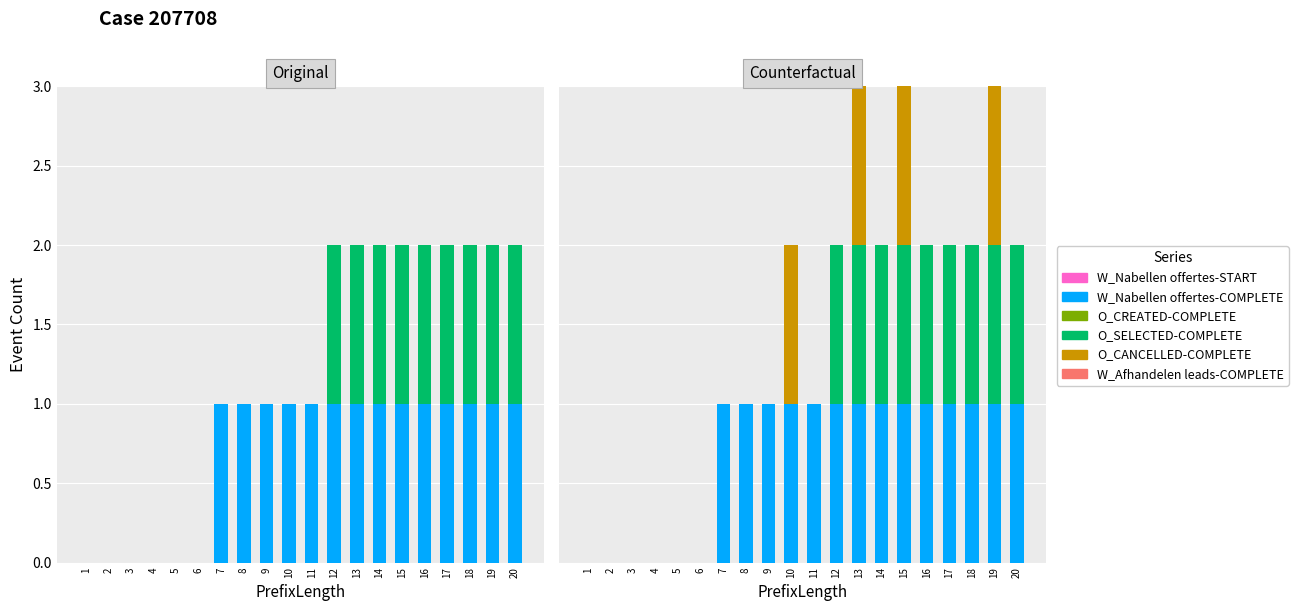

What is the value of the O_SELECTED-COMPLETE bar at the 18th from the left?

1